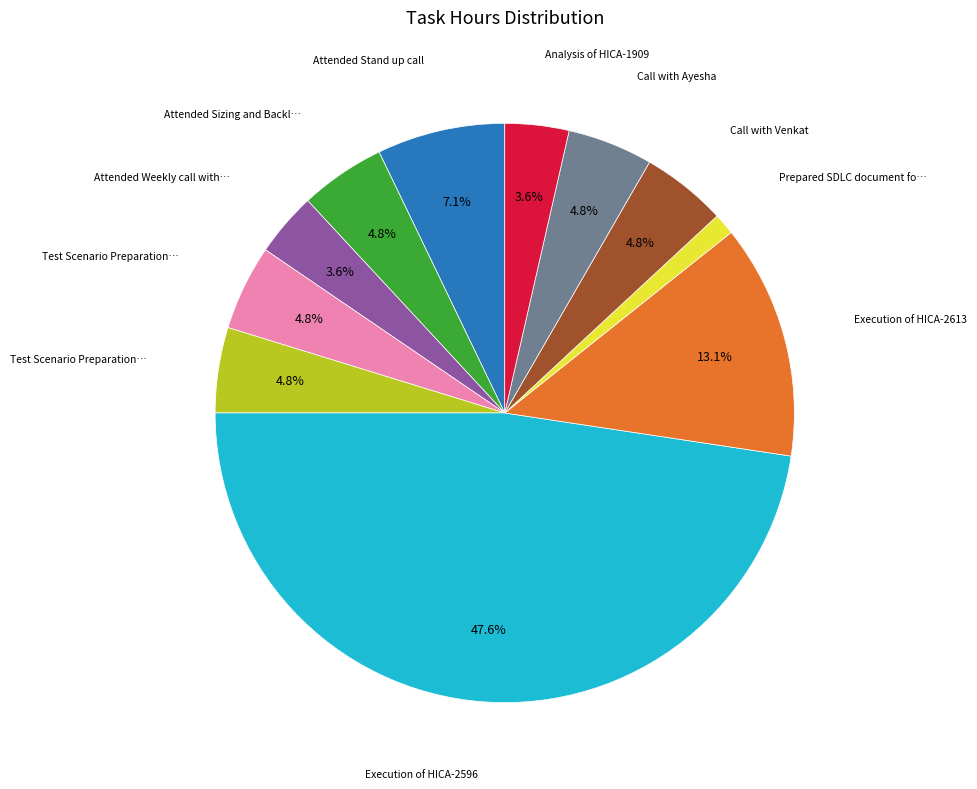

Is there a majority slice in this chart?

No